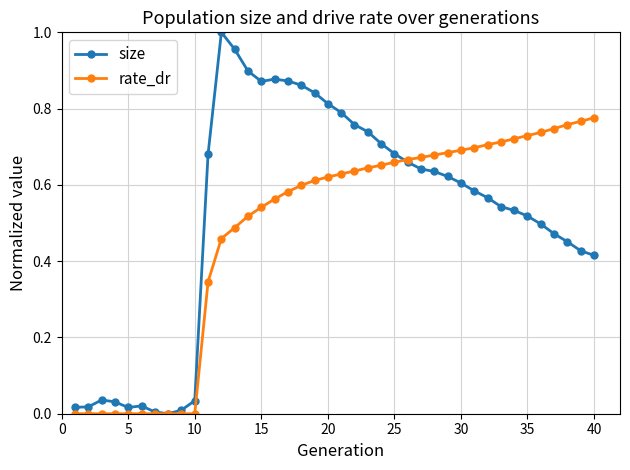

Which series has the largest range (max minus min)?

size